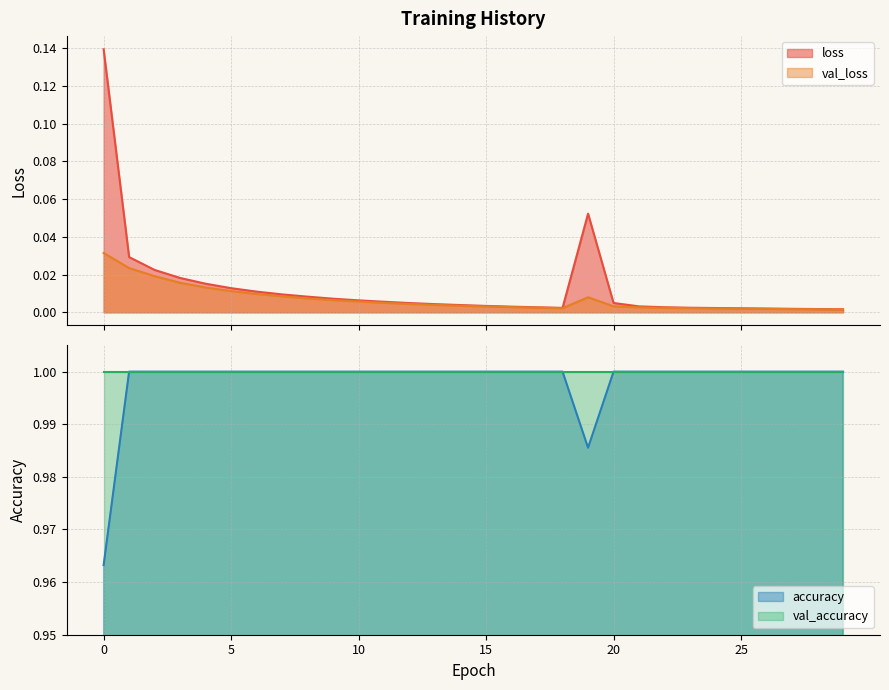

Which has a higher value, 25 or 24?

24